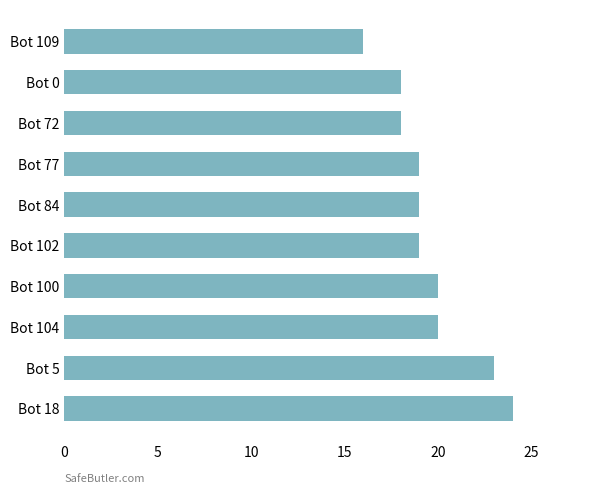

Which label corresponds to the smallest value in the chart?

Bot 109